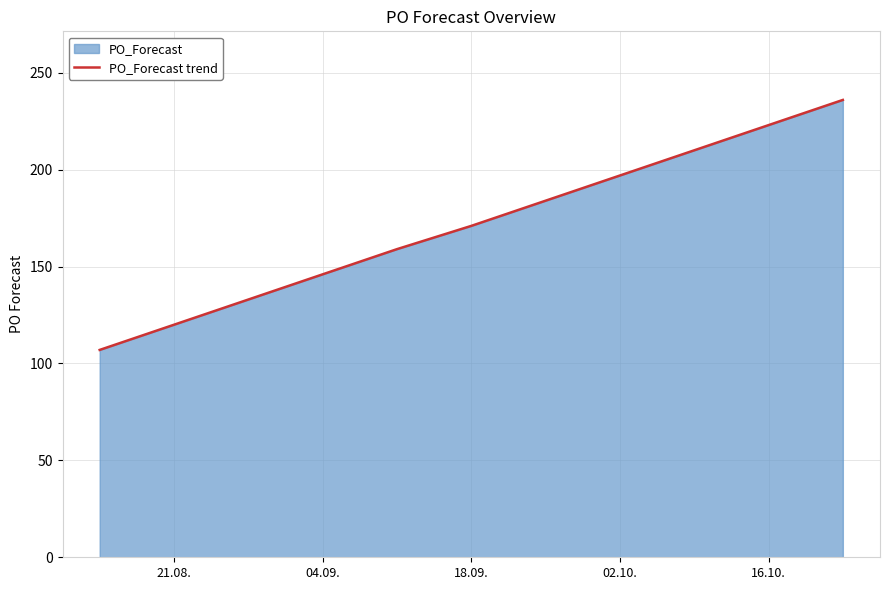

What is the maximum value shown in the chart?

236